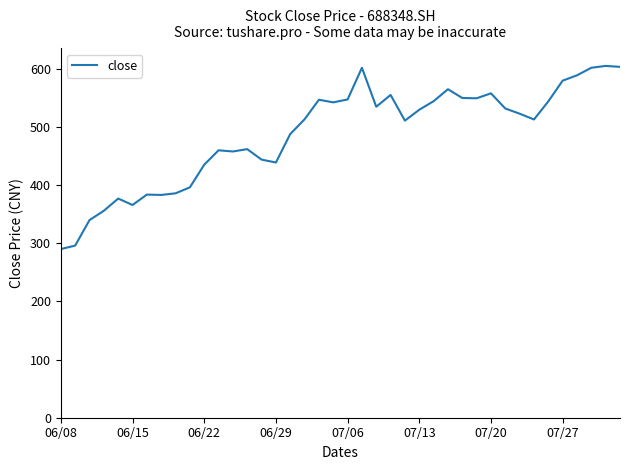

What is the average value?

487.6